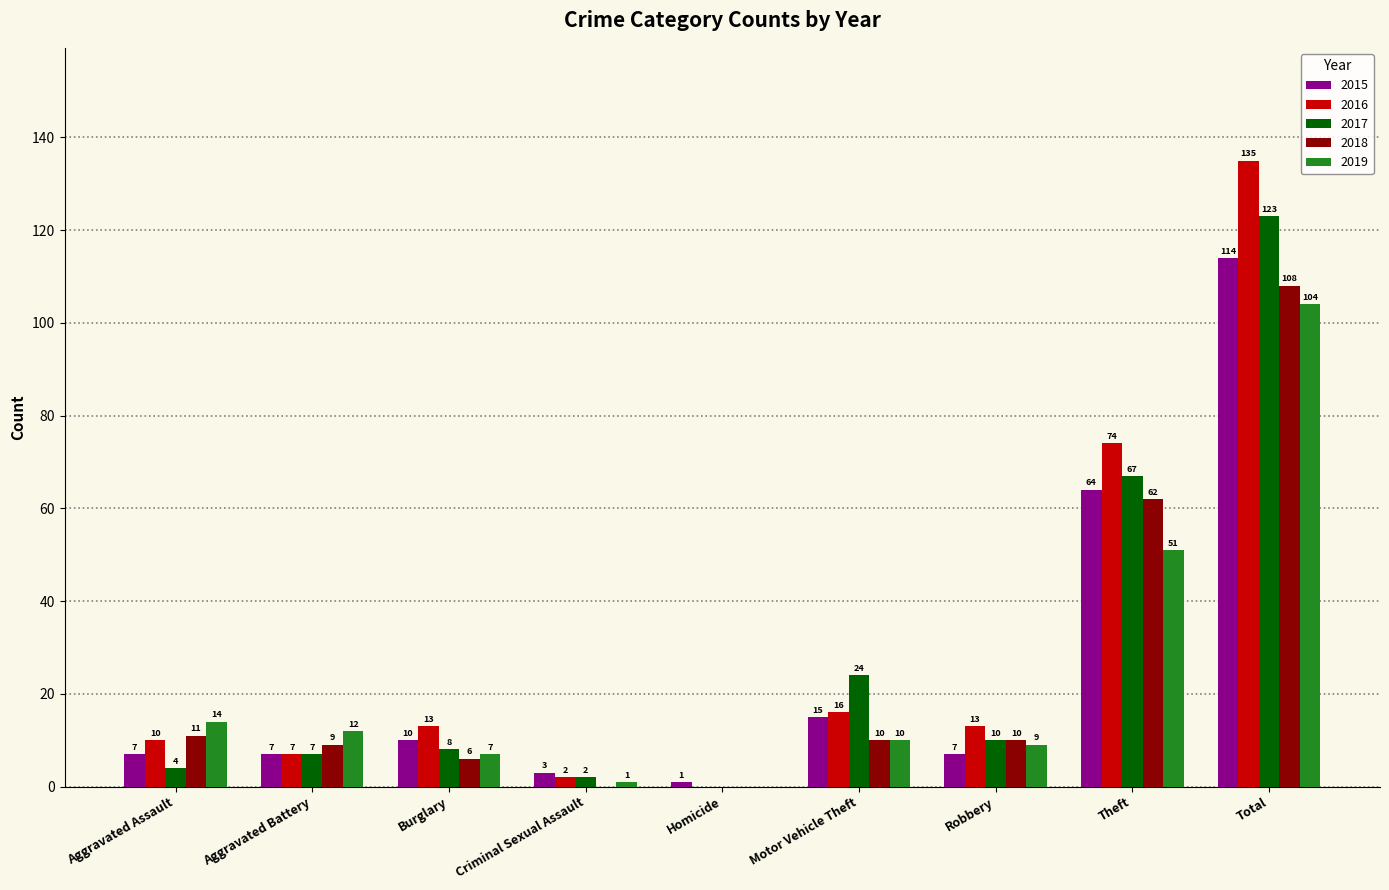

How many groups of bars are there?

9